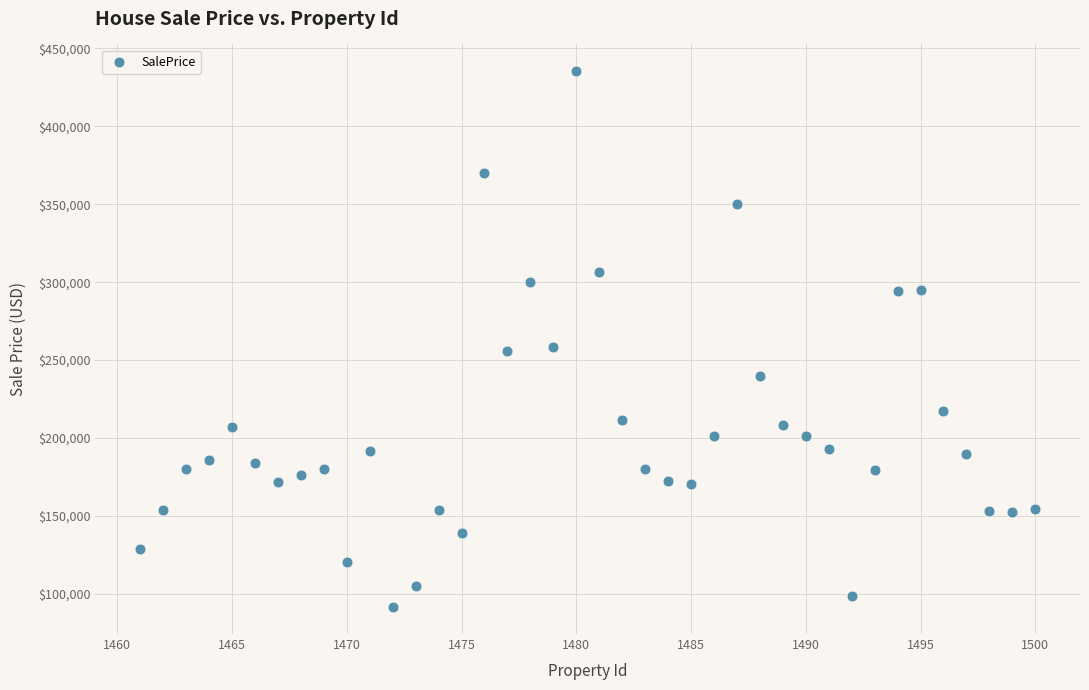

What is the range of X values (max minus min)?

39.0